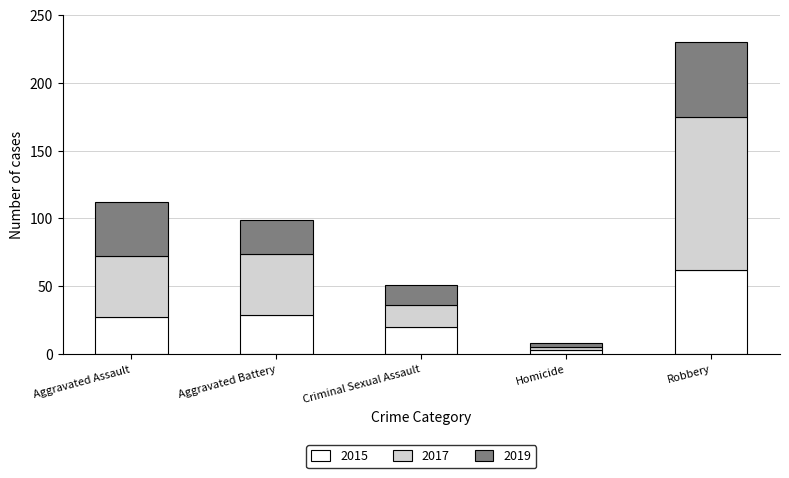

At which category is the sum across all series the highest?

Robbery